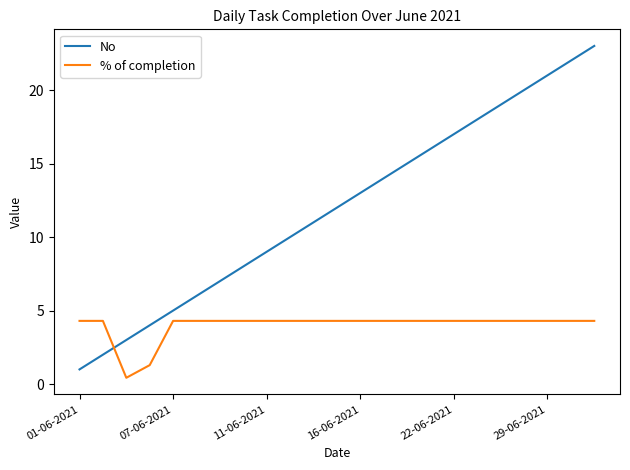

How many categories are shown in the chart?

23